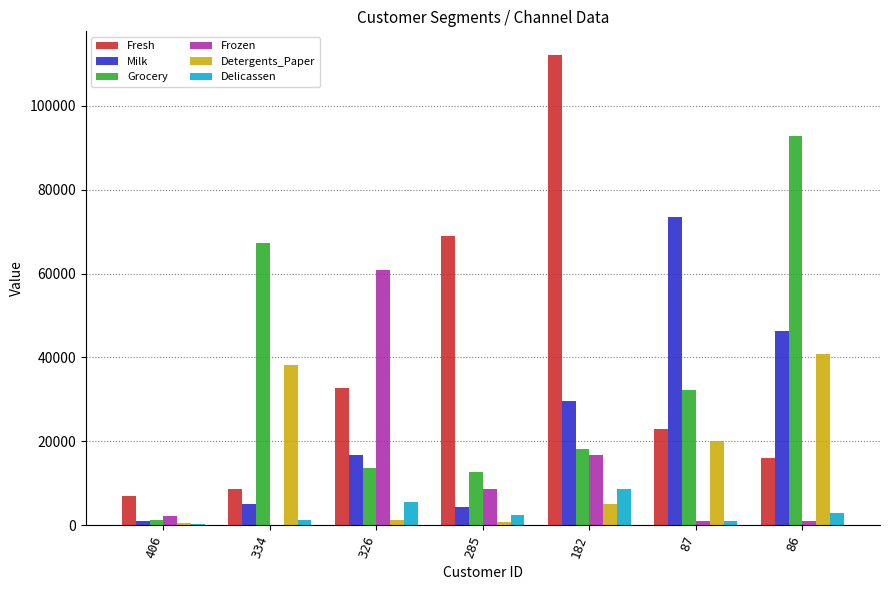

What is the total value across all series at 86?

199891